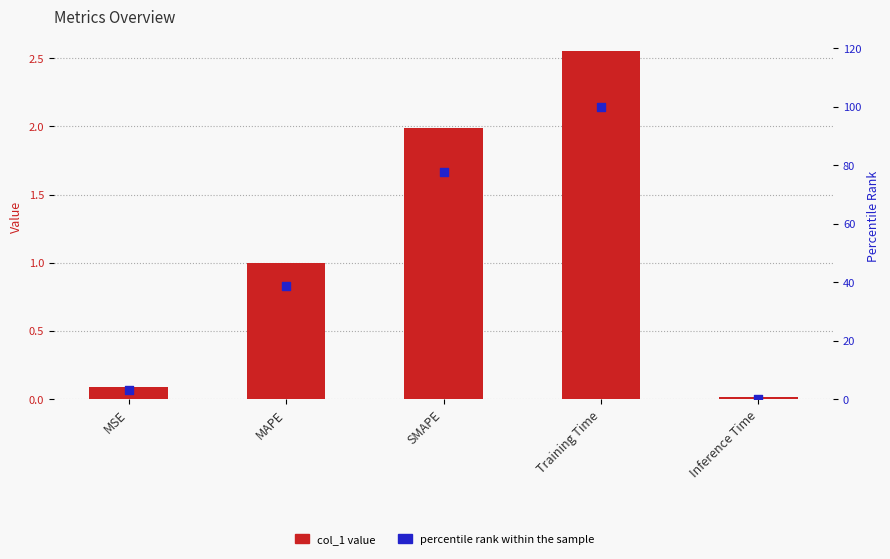

What are all the series names shown in the legend?

col_1 value, percentile rank within the sample